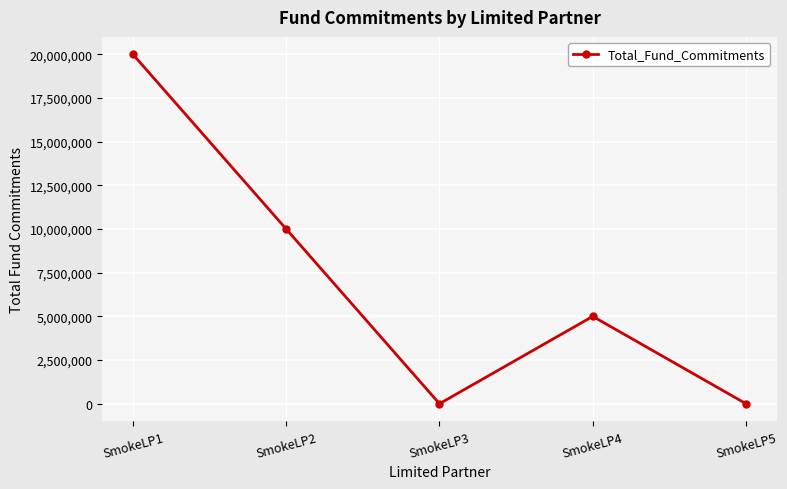

Is it true that the value at SmokeLP5 is 10020672?

False